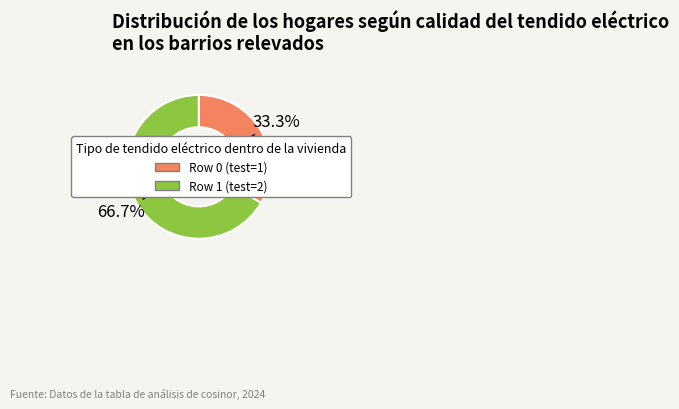

How many slices are in this pie chart?

2